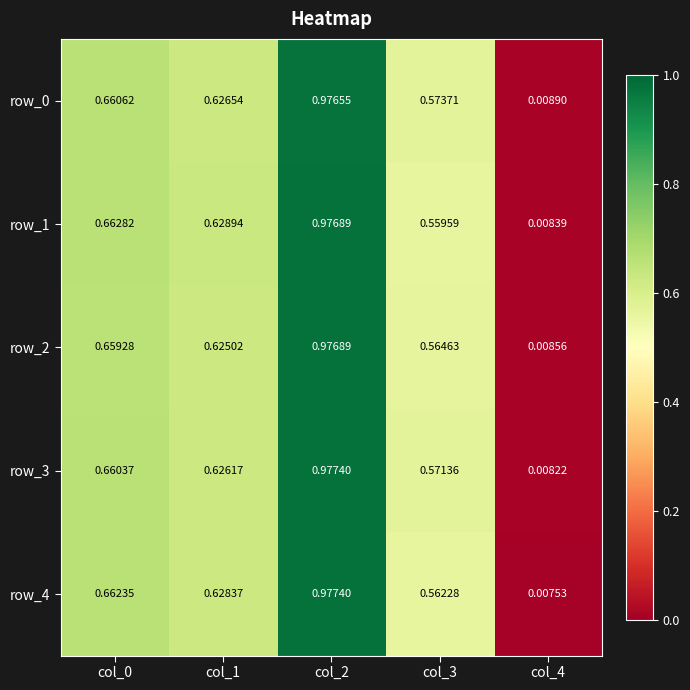

Is the value of row_0 at col_3 greater than the value of row_1 at col_3?

Yes